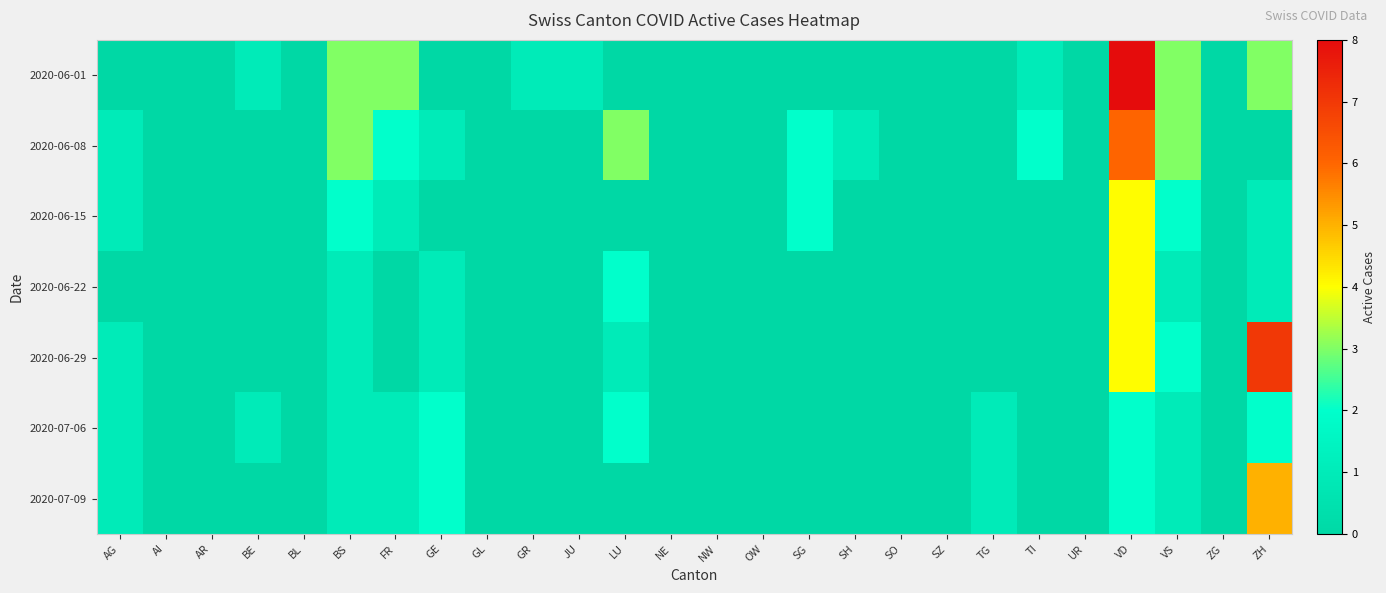

At which category does the chart reach its peak across all series?

VD